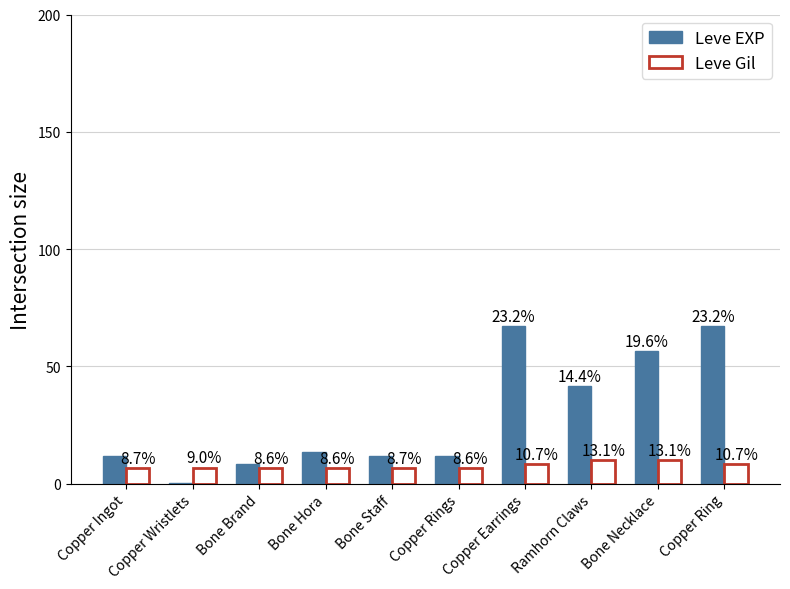

Are the bars horizontal?

No